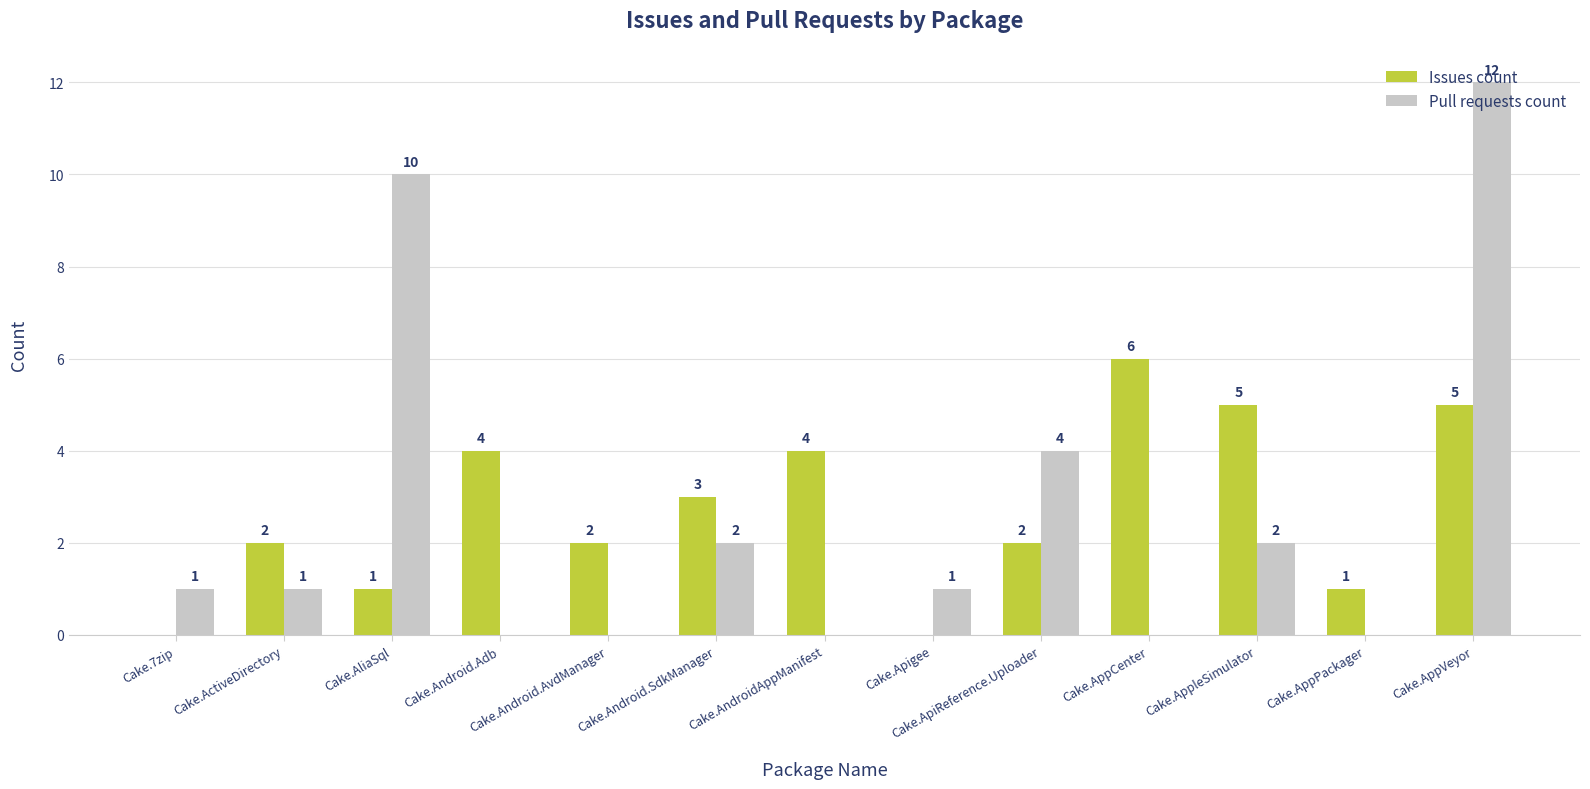

Reading left to right, transcribe all the data shown in this chart.

Issues count: 0	2	1	4	2	3	4	0	2	6	5	1	5
Pull requests count: 1	1	10	0	0	2	0	1	4	0	2	0	12